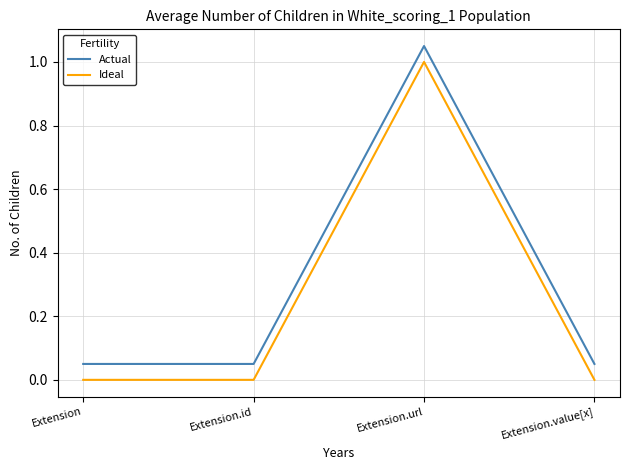

True or false: Actual and Ideal cross at least once.

False